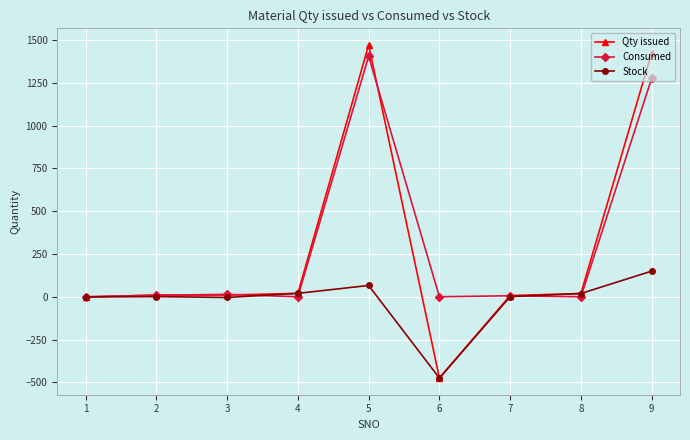

Which series has the largest total across all categories?

Consumed